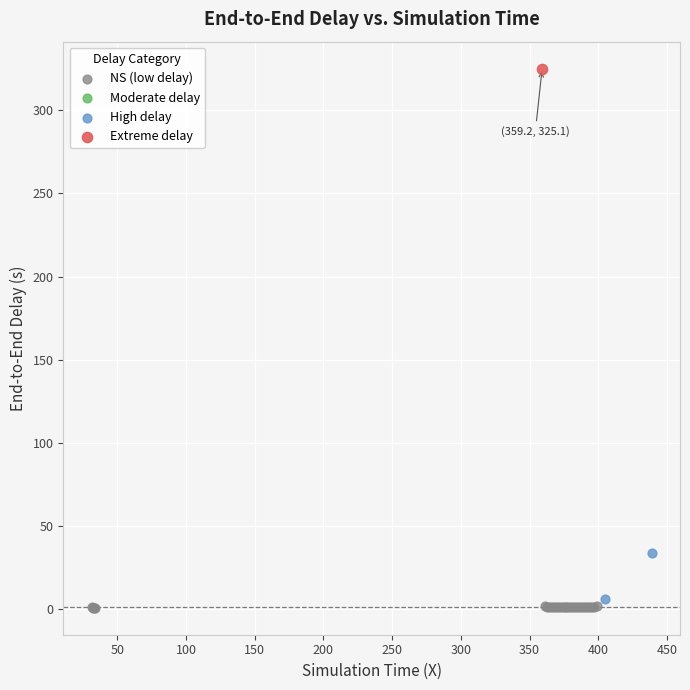

Which series contains the highest Y value?

Extreme delay